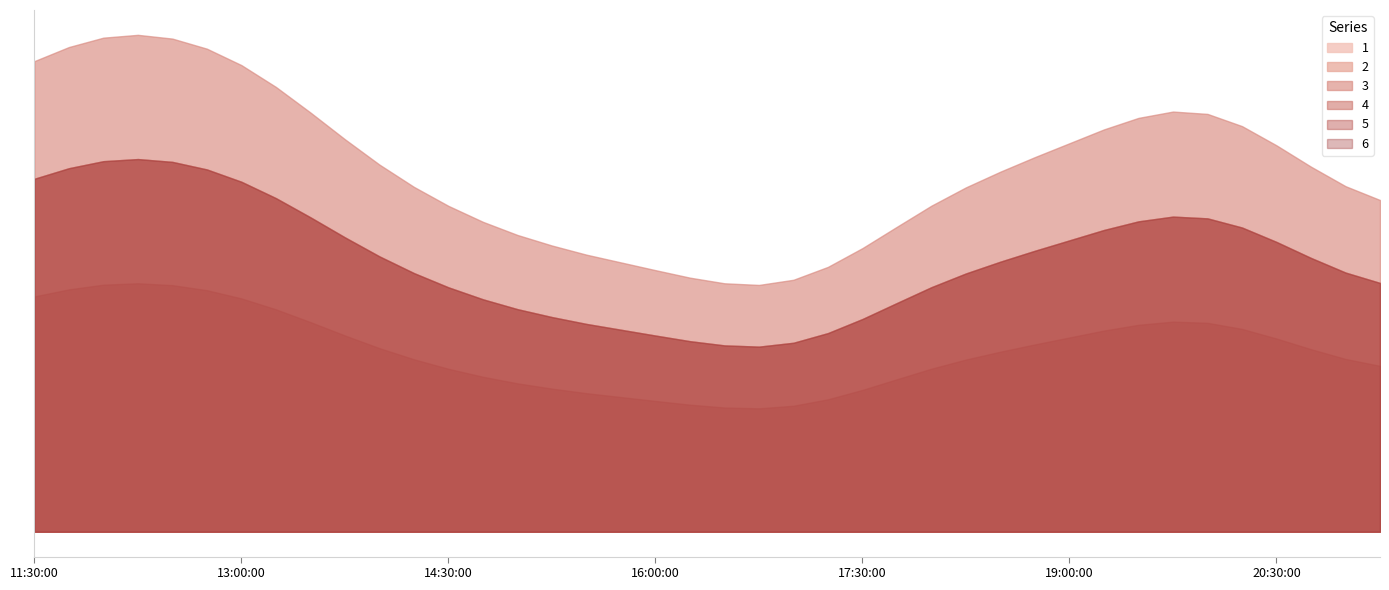

Rank the series at 2019-03-13 17:45:00 from highest to lowest value.

3, 1, 2, 5, 6, 4